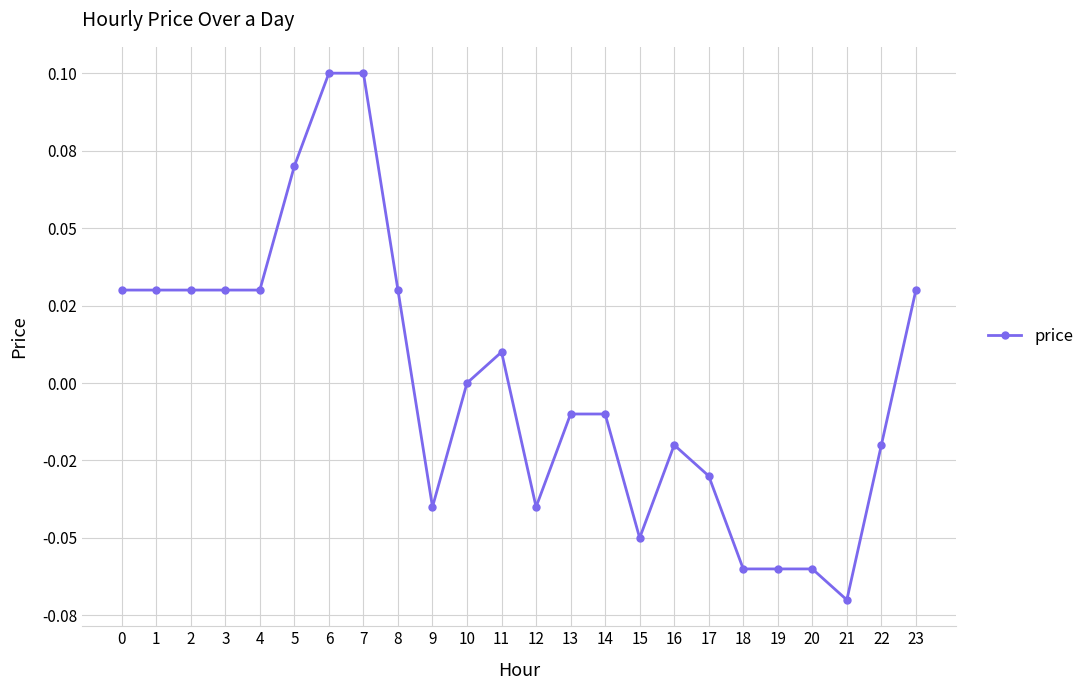

Is this an area chart (filled region under the line)?

No